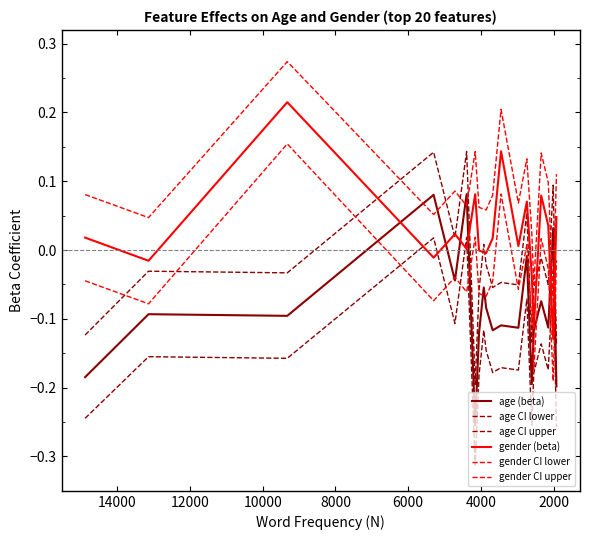

True or false: age (beta) has a value of -0.0 at 8000.

True